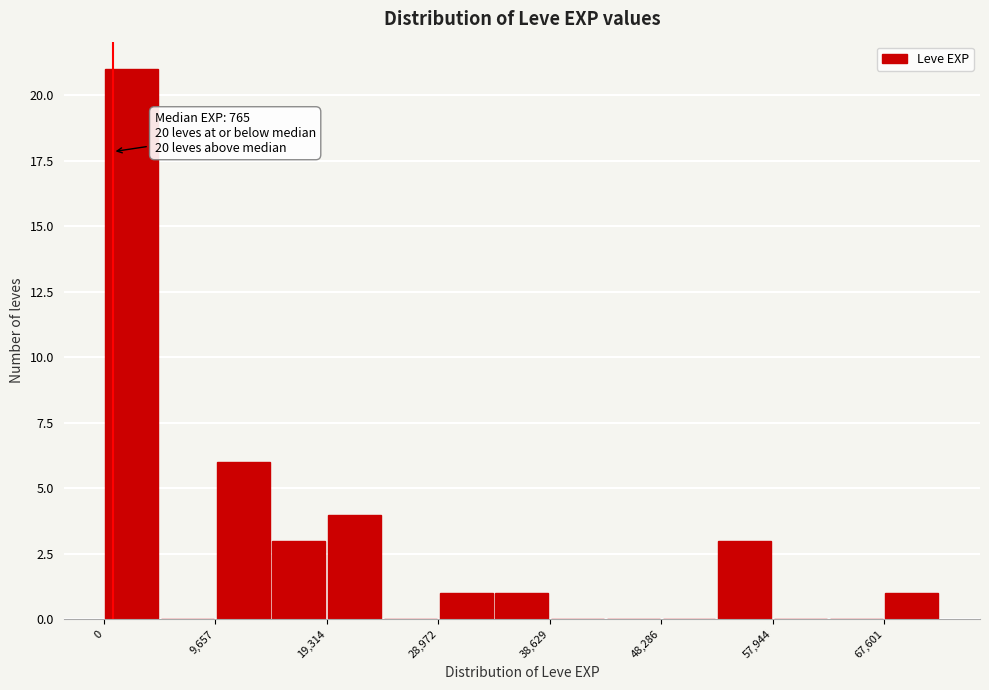

Which range on the x-axis has the tallest bar?

0 to 5000